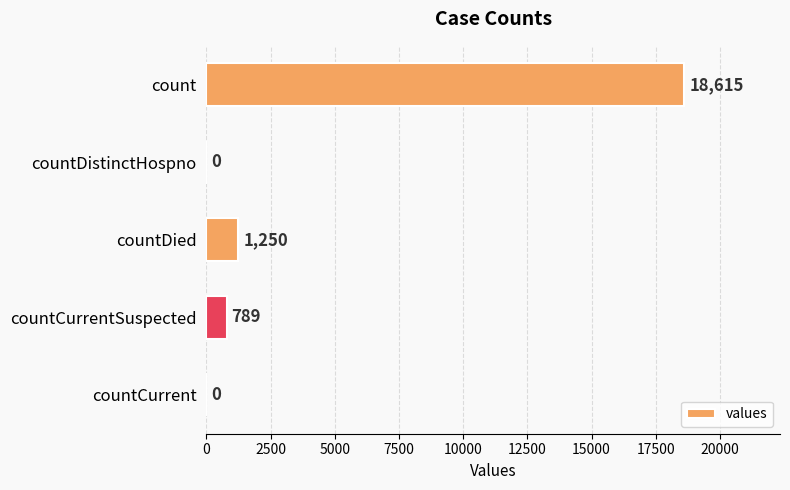

Reading bottom to top, list all the values displayed in this chart.

countCurrent=0	countCurrentSuspected=789	countDied=1250	countDistinctHospno=0	count=18615